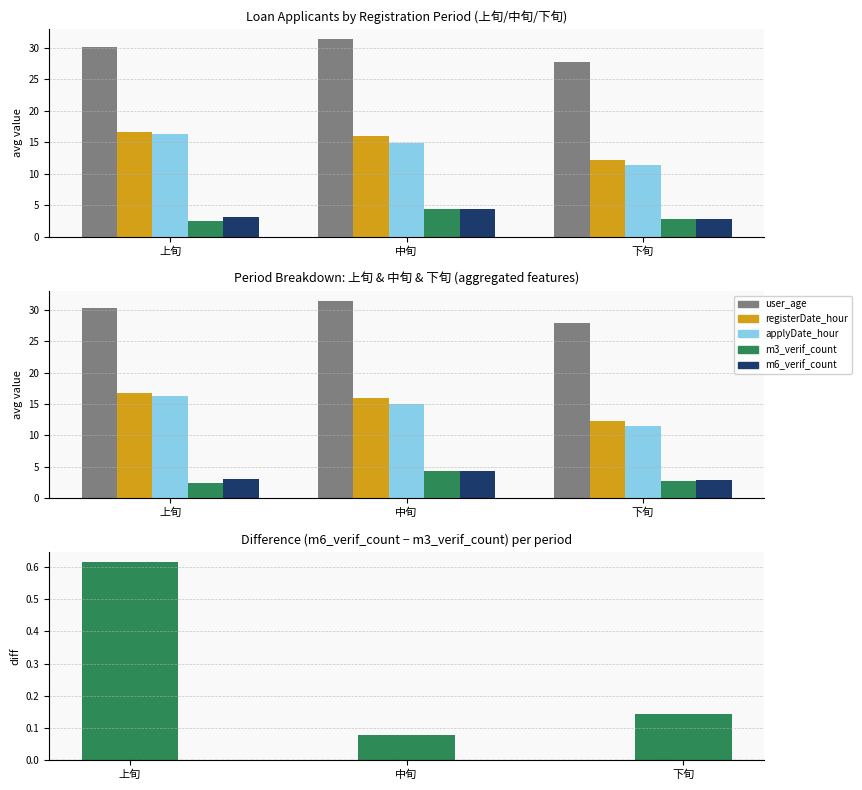

How many groups of bars are there?

3